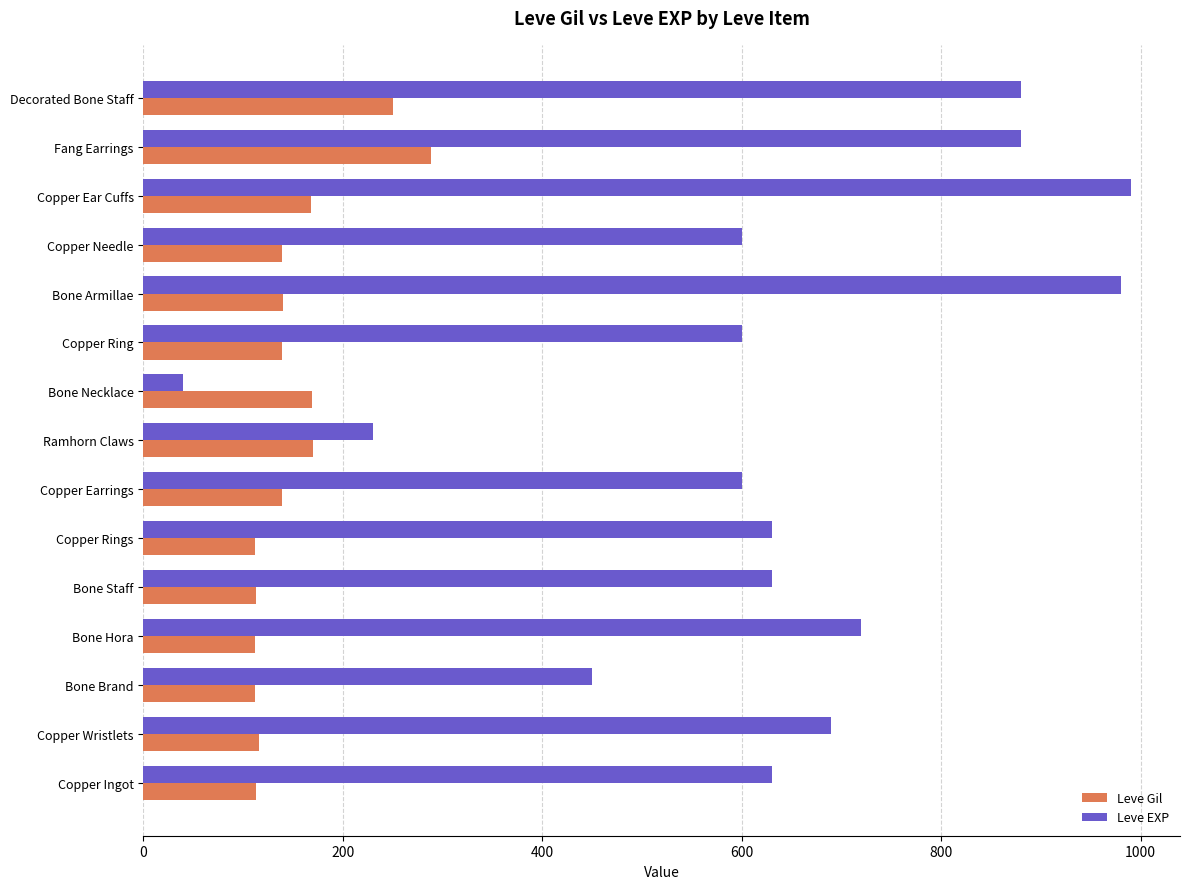

How many data points in Leve Gil are less than 139?

6